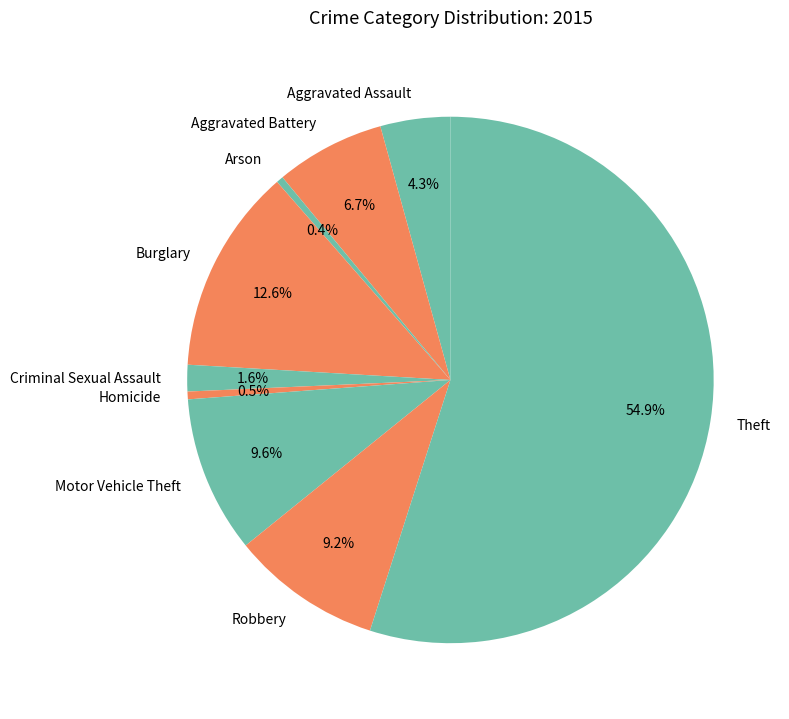

To the nearest percent, what is the combined percentage of Criminal Sexual Assault and Aggravated Assault?

6%